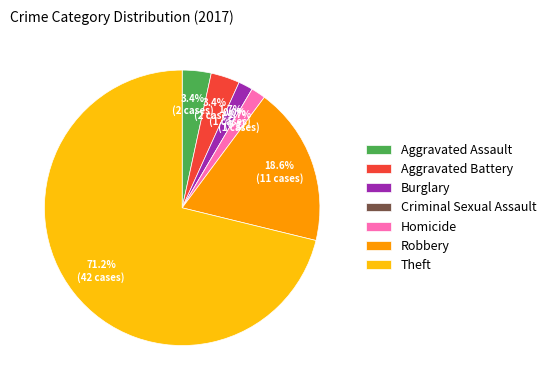

What percentage is NOT represented by Robbery?

81.4%